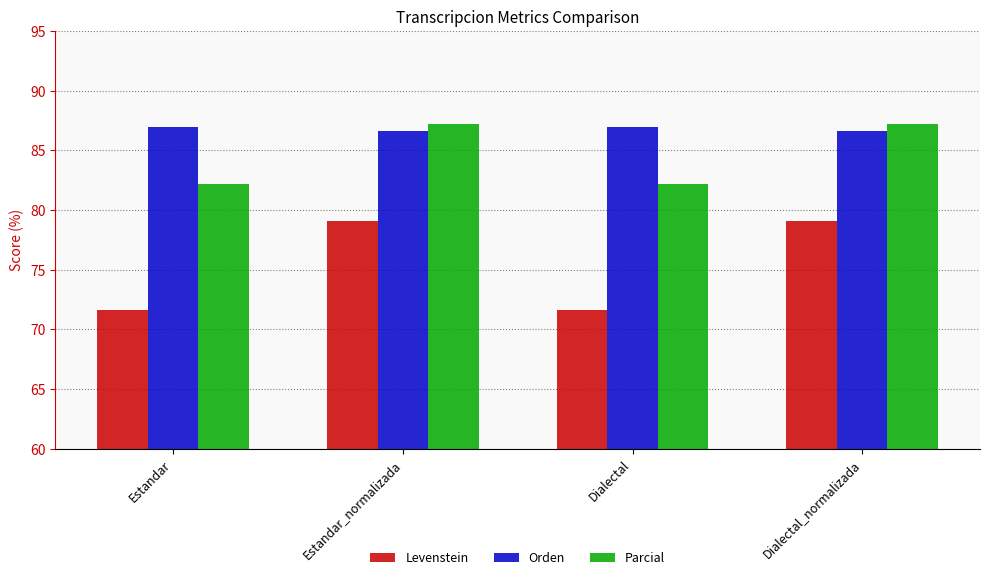

What value does the Parcial series have at Dialectal_normalizada?

87.2